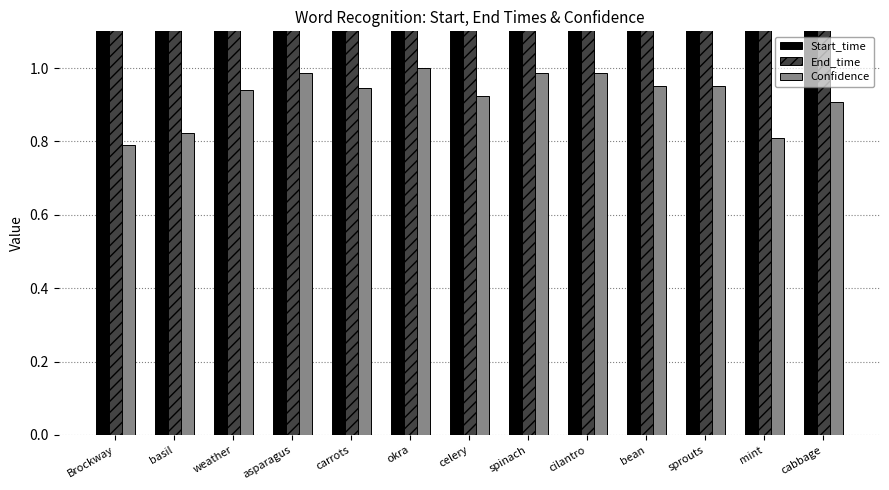

How many bars are there in total?

39